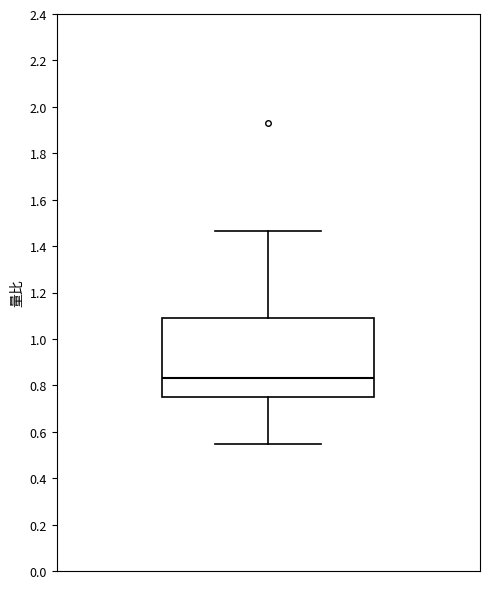

Where is the upper edge of the box on the y-axis? The values are not printed on the chart, so give them approximately, as read against the axis.

1.08